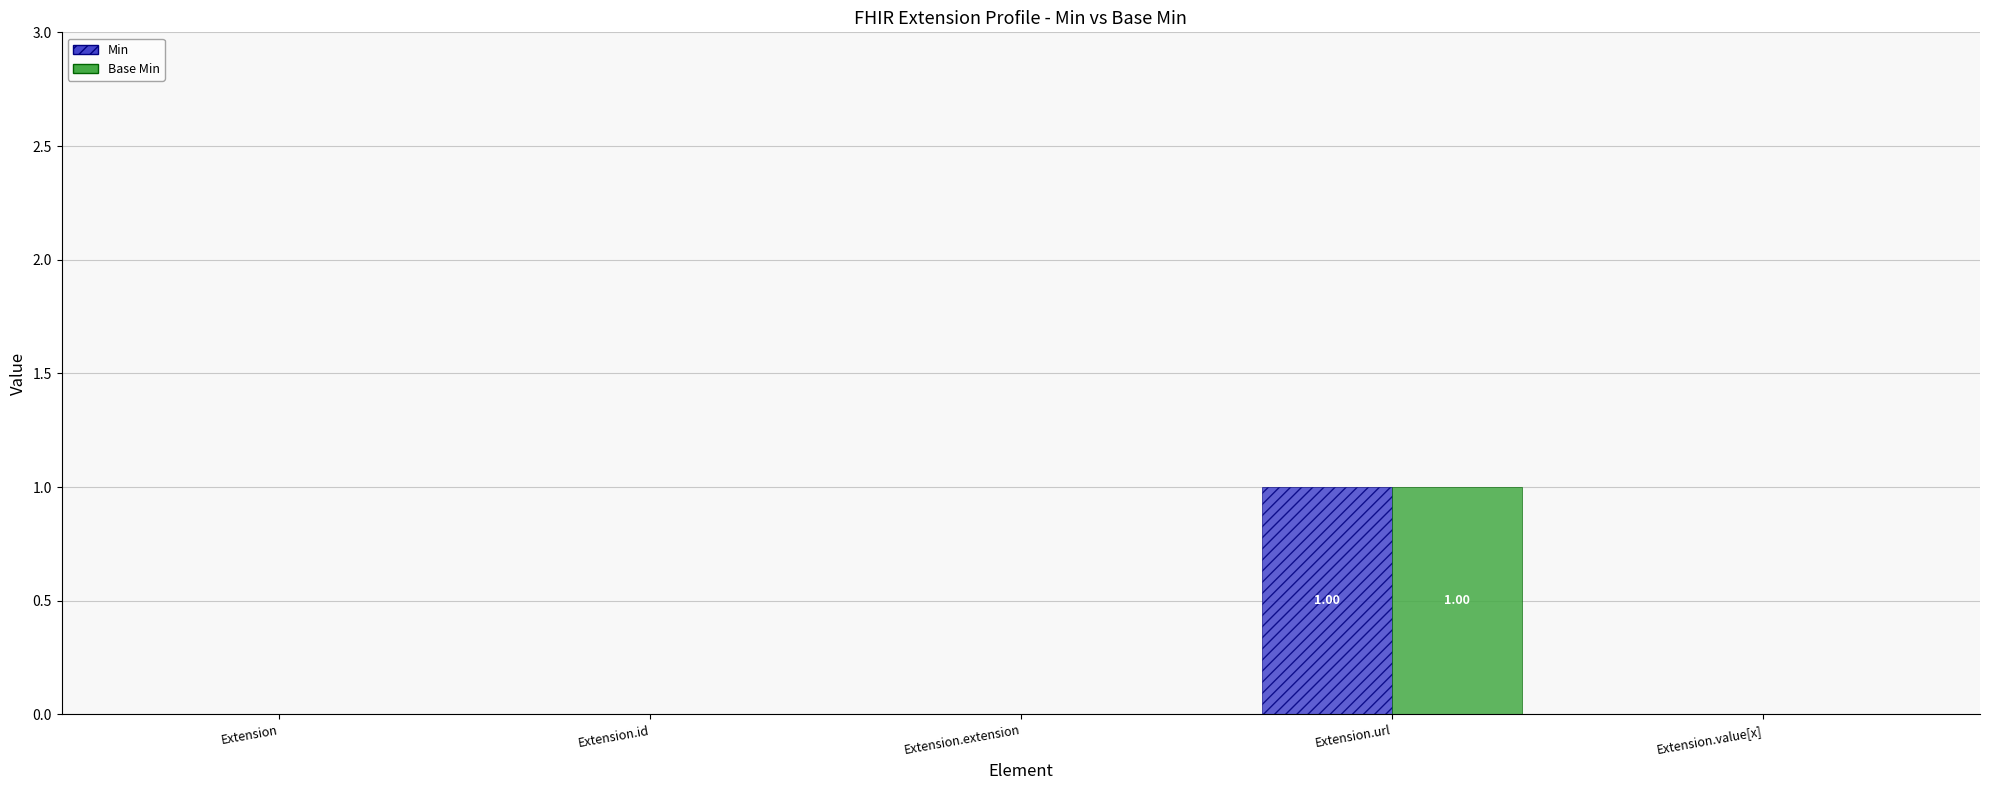

Which category has the highest value in the Min series?

Extension.url